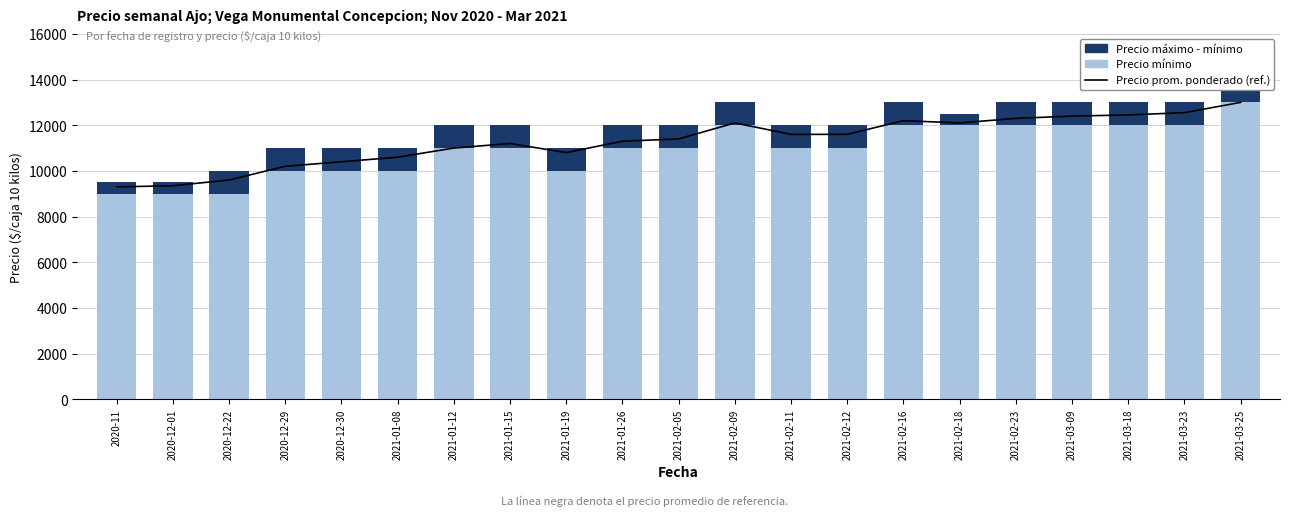

What is the label of the 13th bar from the right?

2021-01-19